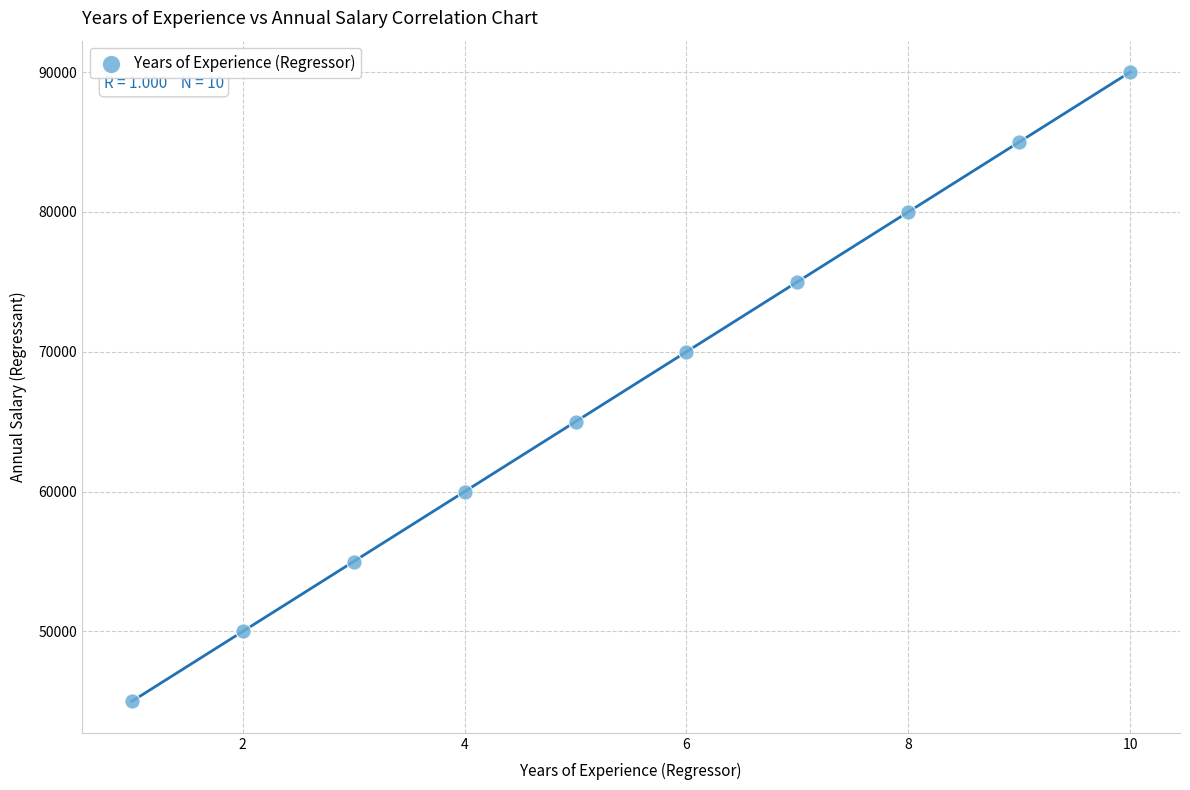

What is the range of X values (max minus min)?

9